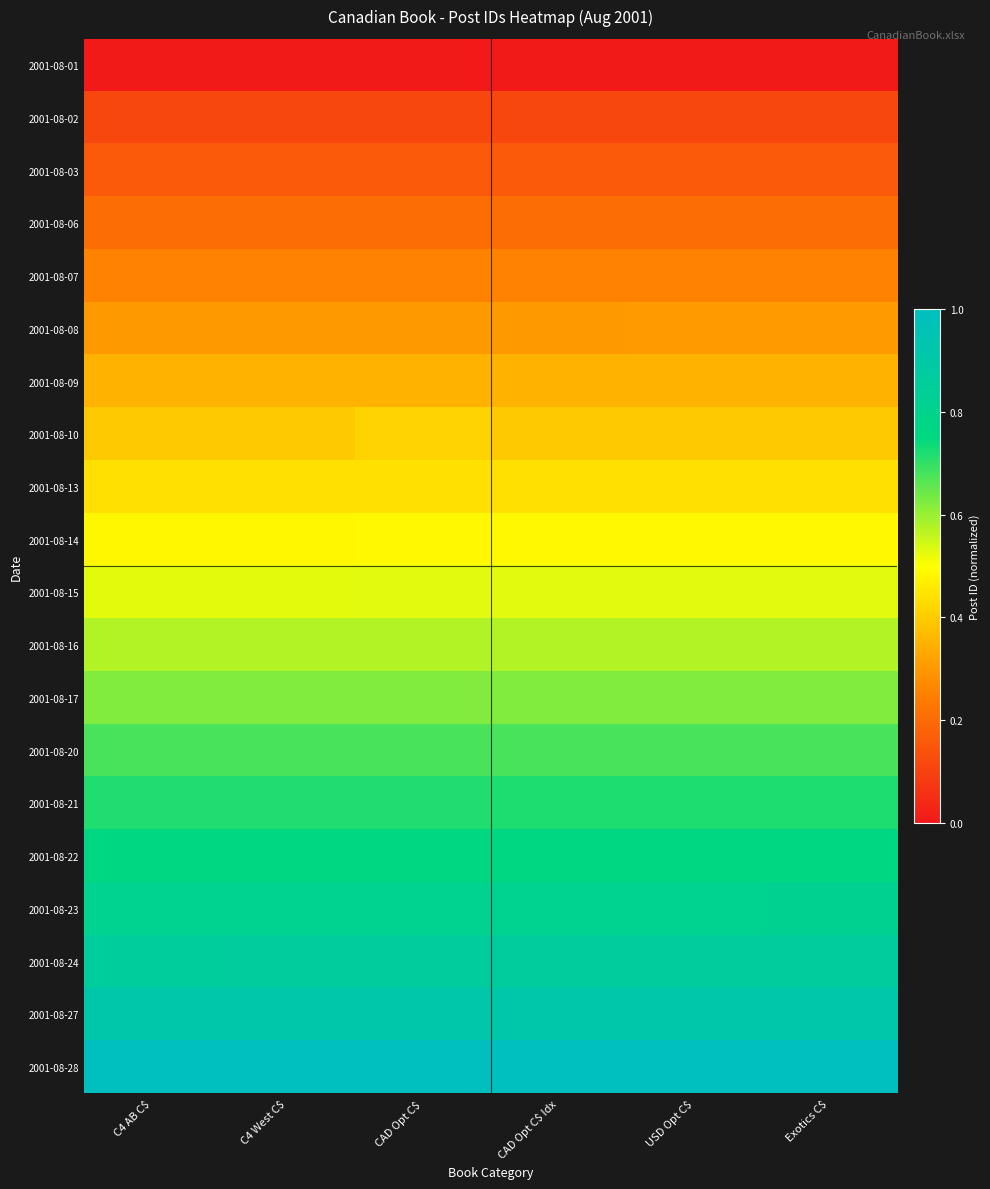

Rank the series at CAD Opt C$ Idx from lowest to highest value.

2001-08-01, 2001-08-02, 2001-08-03, 2001-08-06, 2001-08-07, 2001-08-08, 2001-08-09, 2001-08-10, 2001-08-13, 2001-08-14, 2001-08-15, 2001-08-16, 2001-08-17, 2001-08-20, 2001-08-21, 2001-08-22, 2001-08-23, 2001-08-24, 2001-08-27, 2001-08-28